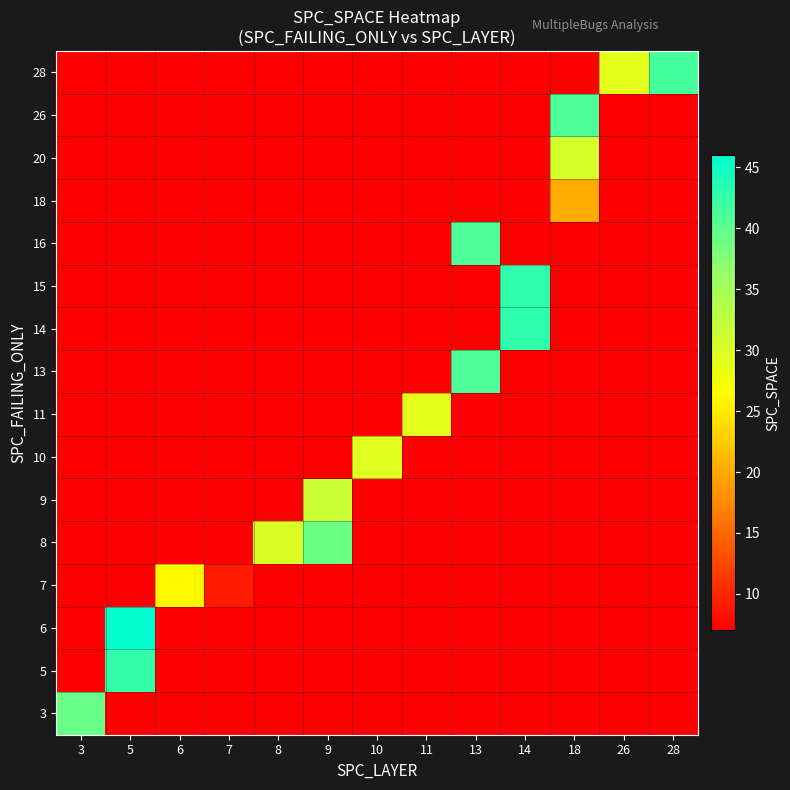

Reading left to right, transcribe all the data shown in this chart.

3: 3=39.3	5=7.0	6=7.0	7=7.0	8=7.0	9=7.0	10=7.0	11=7.0	13=7.0	14=7.0	18=7.0	26=7.0	28=7.0
5: 3=7.0	5=42.5	6=7.0	7=7.0	8=7.0	9=7.0	10=7.0	11=7.0	13=7.0	14=7.0	18=7.0	26=7.0	28=7.0
6: 3=7.0	5=46.0	6=7.0	7=7.0	8=7.0	9=7.0	10=7.0	11=7.0	13=7.0	14=7.0	18=7.0	26=7.0	28=7.0
7: 3=7.0	5=7.0	6=26.0	7=9.0	8=7.0	9=7.0	10=7.0	11=7.0	13=7.0	14=7.0	18=7.0	26=7.0	28=7.0
8: 3=7.0	5=7.0	6=7.0	7=7.0	8=30.0	9=39.0	10=7.0	11=7.0	13=7.0	14=7.0	18=7.0	26=7.0	28=7.0
9: 3=7.0	5=7.0	6=7.0	7=7.0	8=7.0	9=31.7	10=7.0	11=7.0	13=7.0	14=7.0	18=7.0	26=7.0	28=7.0
10: 3=7.0	5=7.0	6=7.0	7=7.0	8=7.0	9=7.0	10=29.5	11=7.0	13=7.0	14=7.0	18=7.0	26=7.0	28=7.0
11: 3=7.0	5=7.0	6=7.0	7=7.0	8=7.0	9=7.0	10=7.0	11=29.0	13=7.0	14=7.0	18=7.0	26=7.0	28=7.0
13: 3=7.0	5=7.0	6=7.0	7=7.0	8=7.0	9=7.0	10=7.0	11=7.0	13=41.0	14=7.0	18=7.0	26=7.0	28=7.0
14: 3=7.0	5=7.0	6=7.0	7=7.0	8=7.0	9=7.0	10=7.0	11=7.0	13=7.0	14=43.0	18=7.0	26=7.0	28=7.0
15: 3=7.0	5=7.0	6=7.0	7=7.0	8=7.0	9=7.0	10=7.0	11=7.0	13=7.0	14=43.0	18=7.0	26=7.0	28=7.0
16: 3=7.0	5=7.0	6=7.0	7=7.0	8=7.0	9=7.0	10=7.0	11=7.0	13=41.0	14=7.0	18=7.0	26=7.0	28=7.0
18: 3=7.0	5=7.0	6=7.0	7=7.0	8=7.0	9=7.0	10=7.0	11=7.0	13=7.0	14=7.0	18=20.0	26=7.0	28=7.0
20: 3=7.0	5=7.0	6=7.0	7=7.0	8=7.0	9=7.0	10=7.0	11=7.0	13=7.0	14=7.0	18=30.5	26=7.0	28=7.0
26: 3=7.0	5=7.0	6=7.0	7=7.0	8=7.0	9=7.0	10=7.0	11=7.0	13=7.0	14=7.0	18=41.0	26=7.0	28=7.0
28: 3=7.0	5=7.0	6=7.0	7=7.0	8=7.0	9=7.0	10=7.0	11=7.0	13=7.0	14=7.0	18=7.0	26=29.0	28=41.5